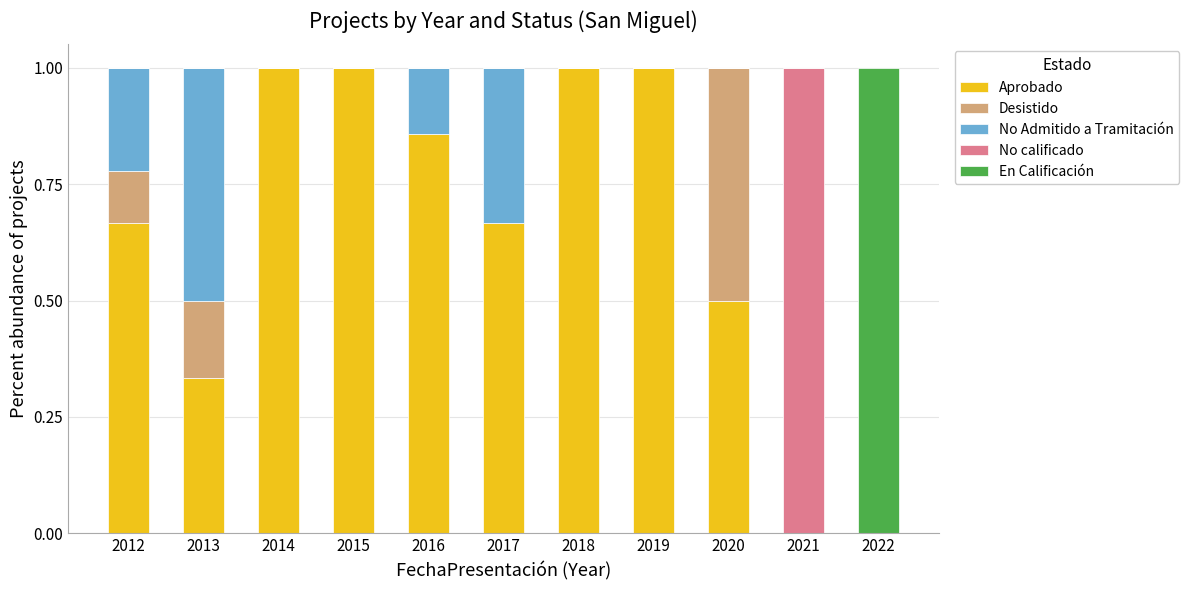

What are all the series names shown in the legend?

Aprobado, Desistido, No Admitido a Tramitación, No calificado, En Calificación